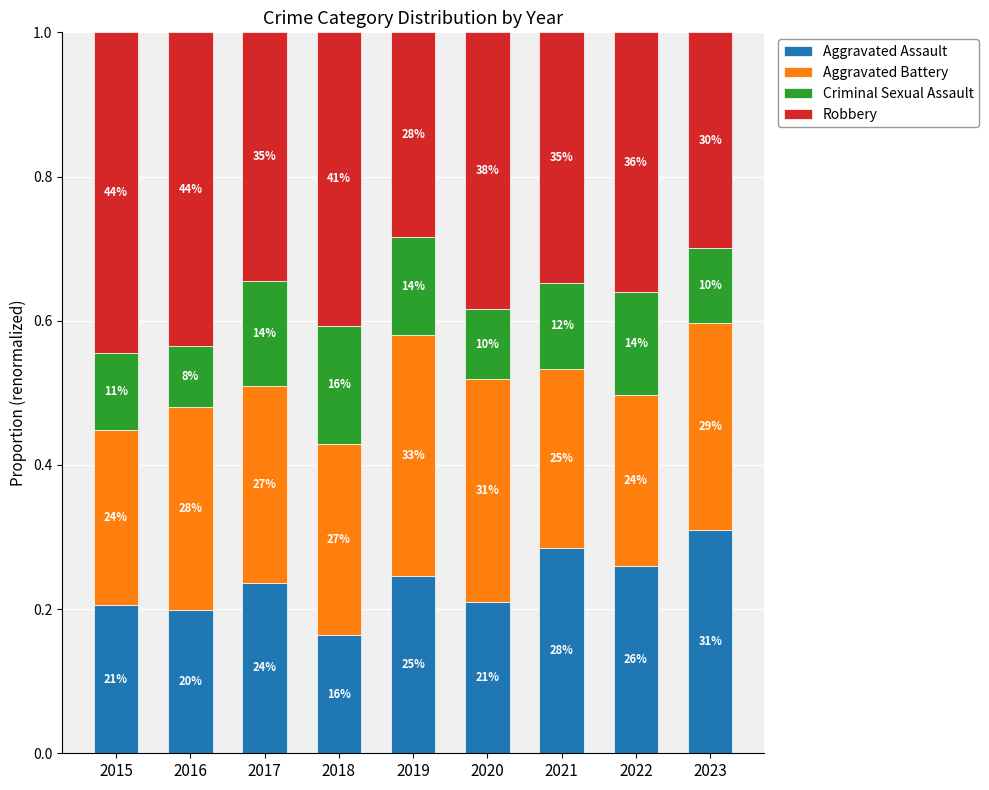

Which series has the widest spread of values?

Robbery